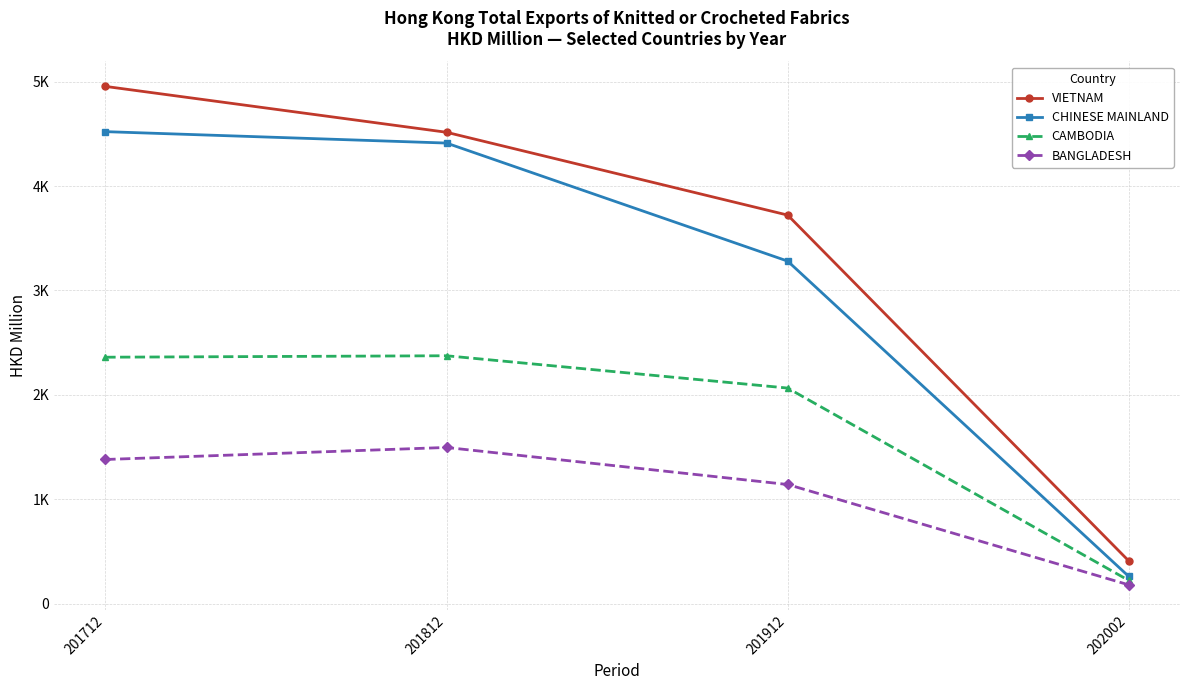

Which series changed the most between 201712 and 202002?

VIETNAM